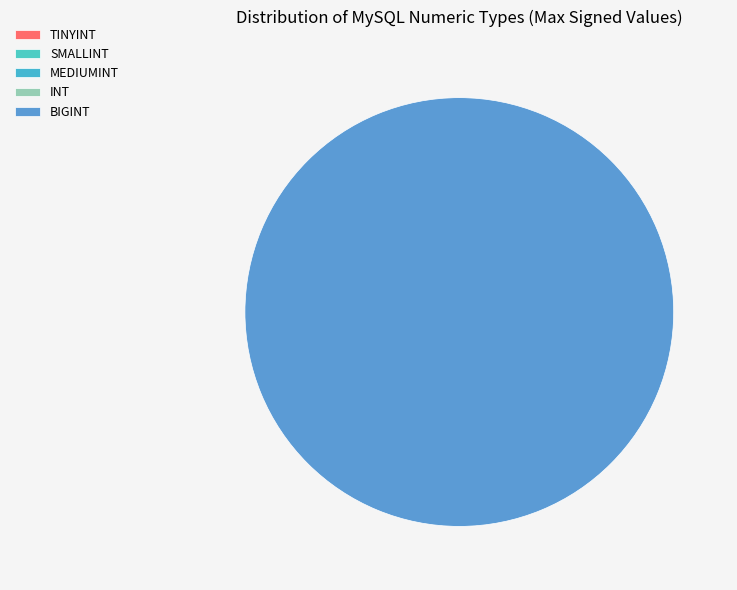

Does BIGINT account for over 50% of the chart?

Yes